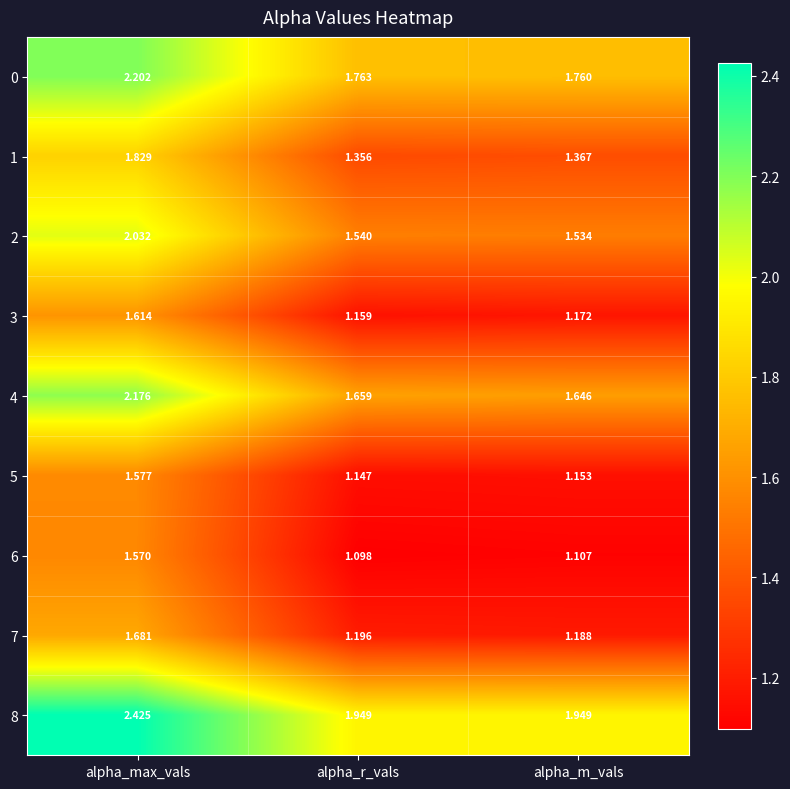

Which label corresponds to the largest value in the chart?

alpha_max_vals